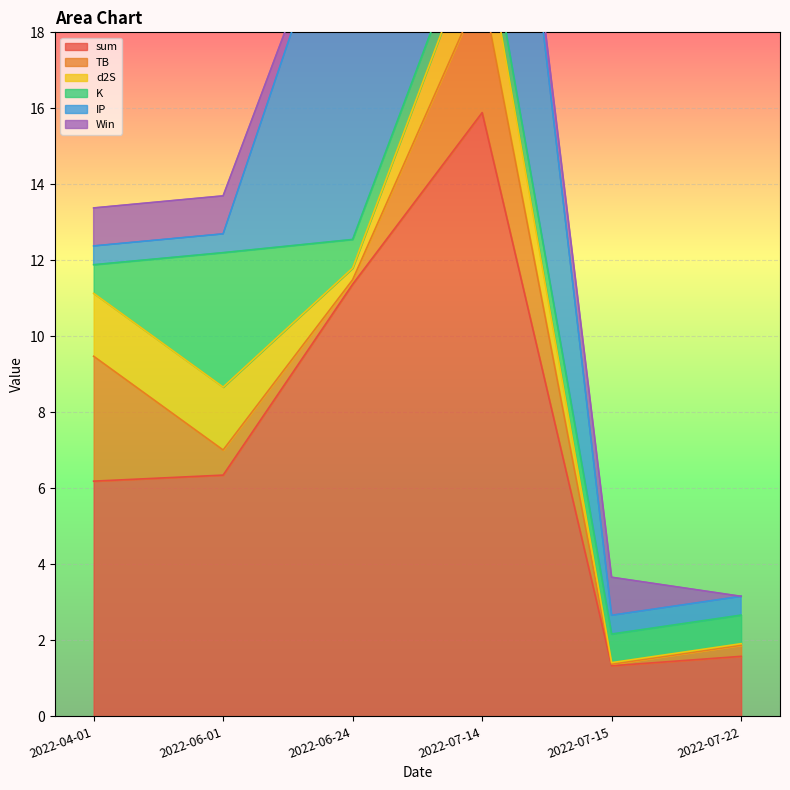

True or false: IP has more than 0 points higher than both neighbors.

False